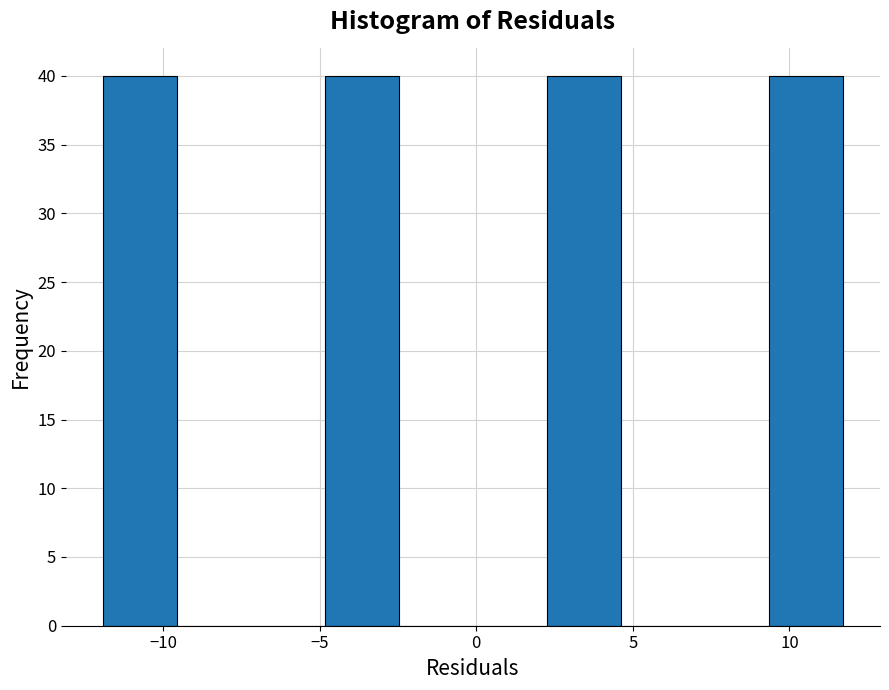

Reading left to right, list every bar in this chart as the range it spans on the x-axis followed by its height. Neither the bar edges nor the heights are printed on the chart, so give them approximately, as read against the axes.

-12.0 to -9.5: 40
-9.5 to -7.0: 0
-7.0 to -5.0: 0
-5.0 to -2.5: 40
-2.5 to 0.0: 0
0.0 to 2.5: 0
2.5 to 4.5: 40
4.5 to 7.0: 0
7.0 to 9.5: 0
9.5 to 11.5: 40